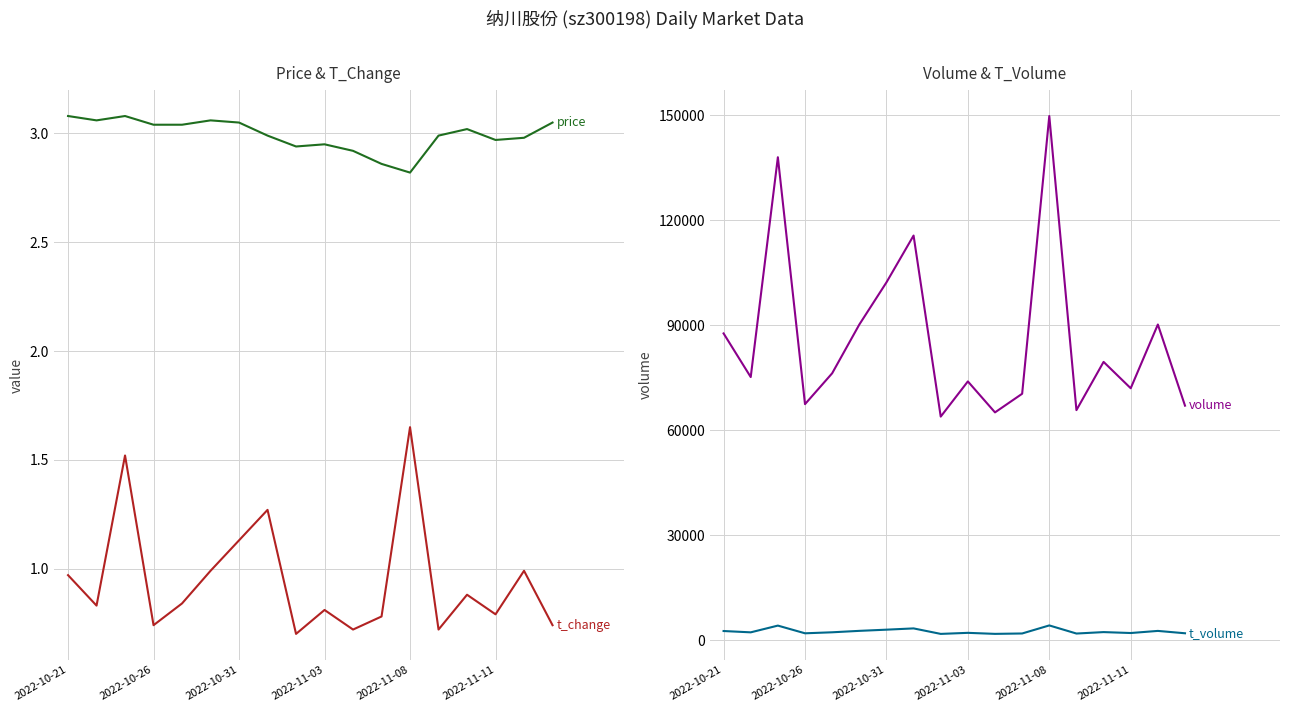

What is the difference between the t_volume values at 2022-10-21 and 2022-11-03?

521.0